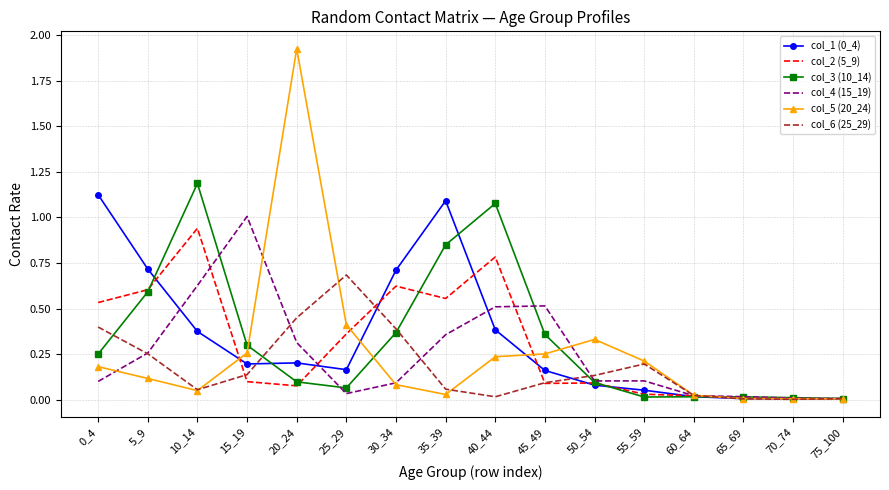

Is the value of col_2 (5_9) at 30_34 greater than the value of col_3 (10_14) at 25_29?

Yes